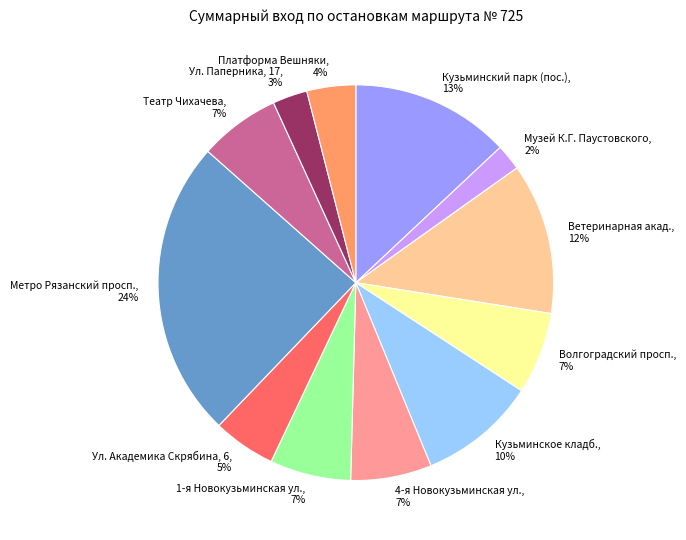

True or false: Ул. Паперника, 17 accounts for 8% of the total.

False